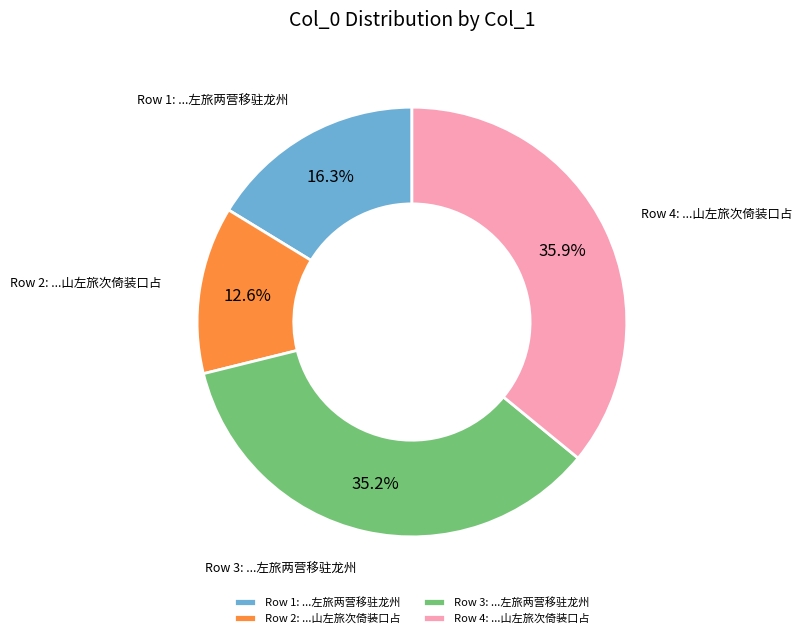

Rank the categories by value from lowest to highest.

Row 2: ...山左旅次倚装口占, Row 1: ...左旅两营移驻龙州, Row 3: ...左旅两营移驻龙州, Row 4: ...山左旅次倚装口占